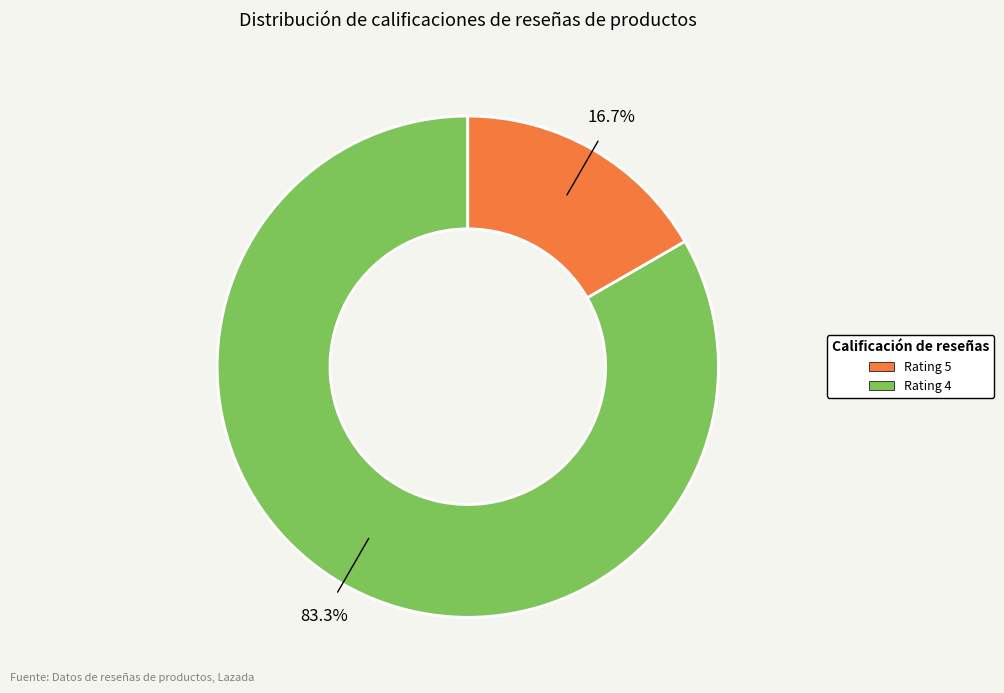

Which has a higher value, Rating 4 or Rating 5?

Rating 5